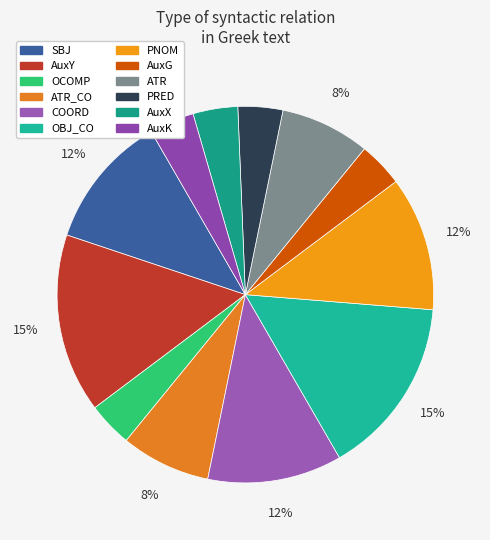

Which slice is the largest?

OBJ_CO